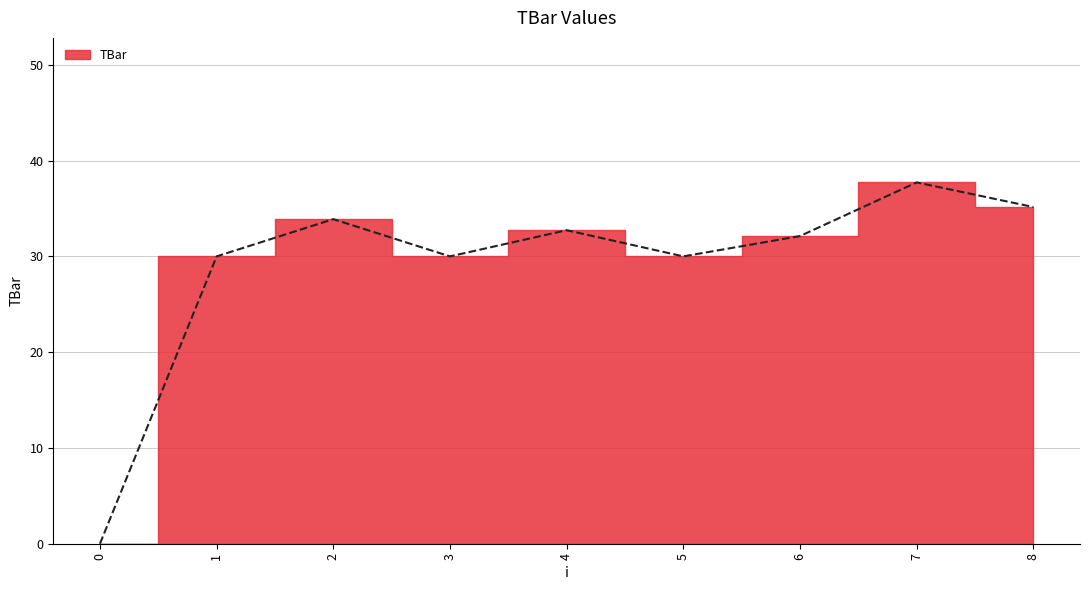

How many points are higher than both their immediate neighbors (excluding endpoints)?

3